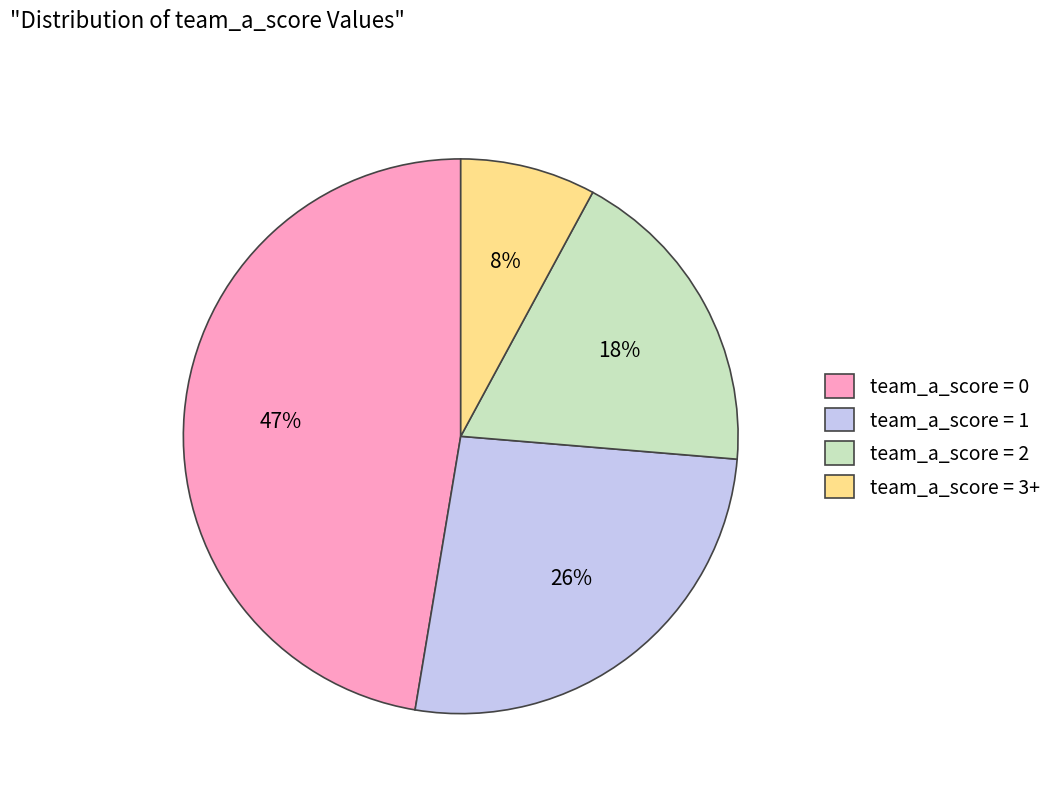

Is there a majority slice in this chart?

No